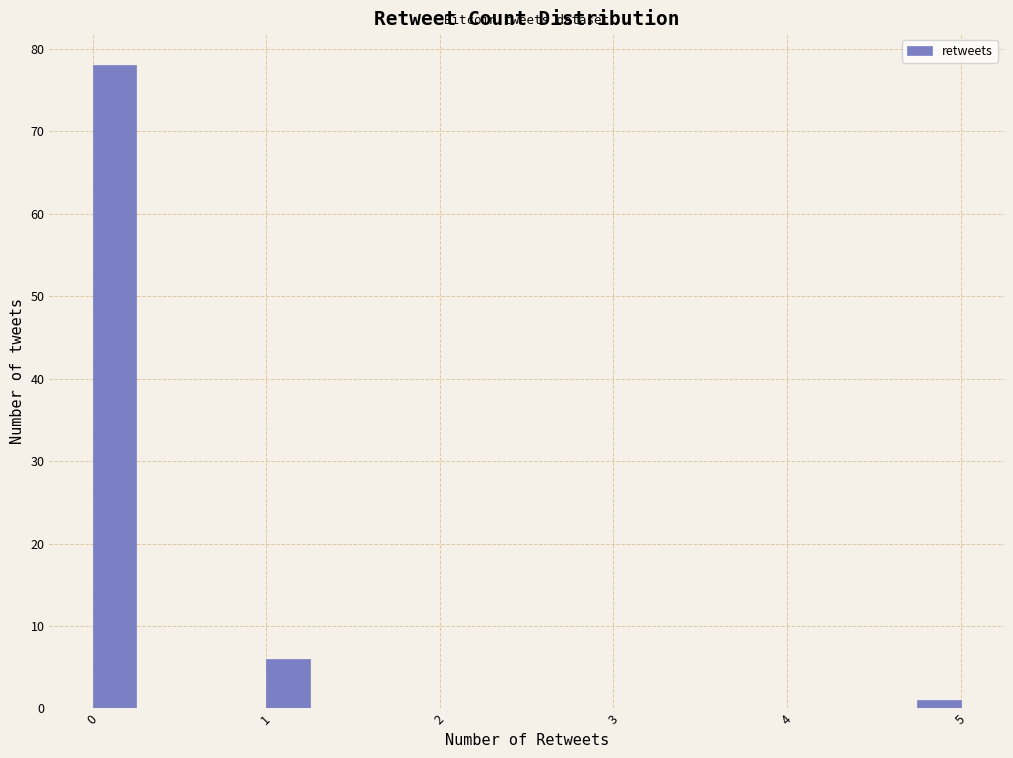

Read against the x-axis, roughly where is the centre of the tallest bar?

0.1